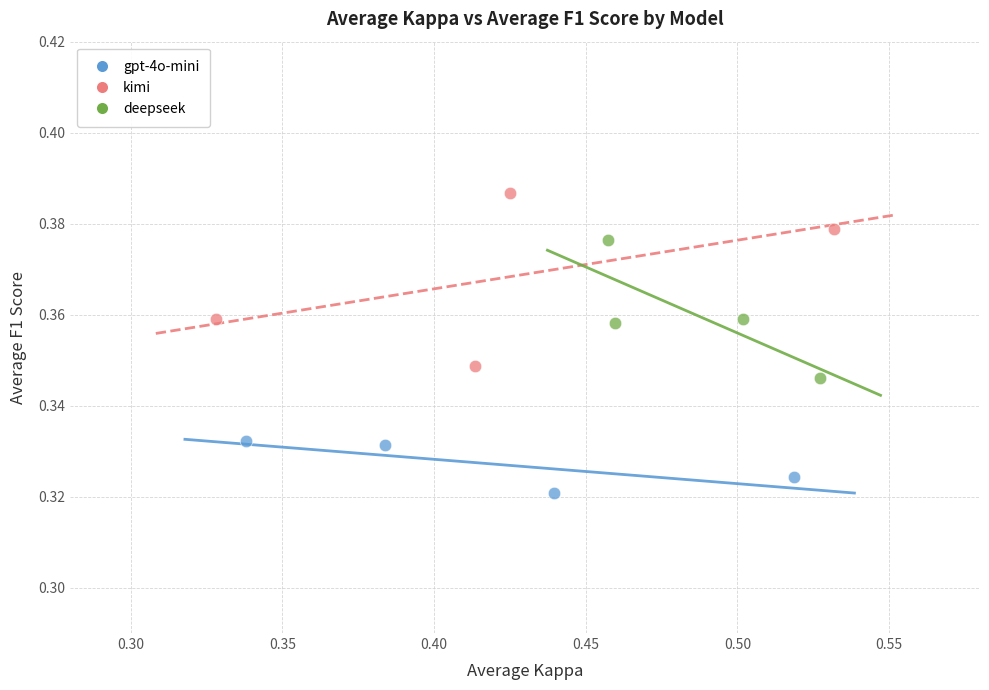

Which series contains the lowest Y value?

gpt-4o-mini